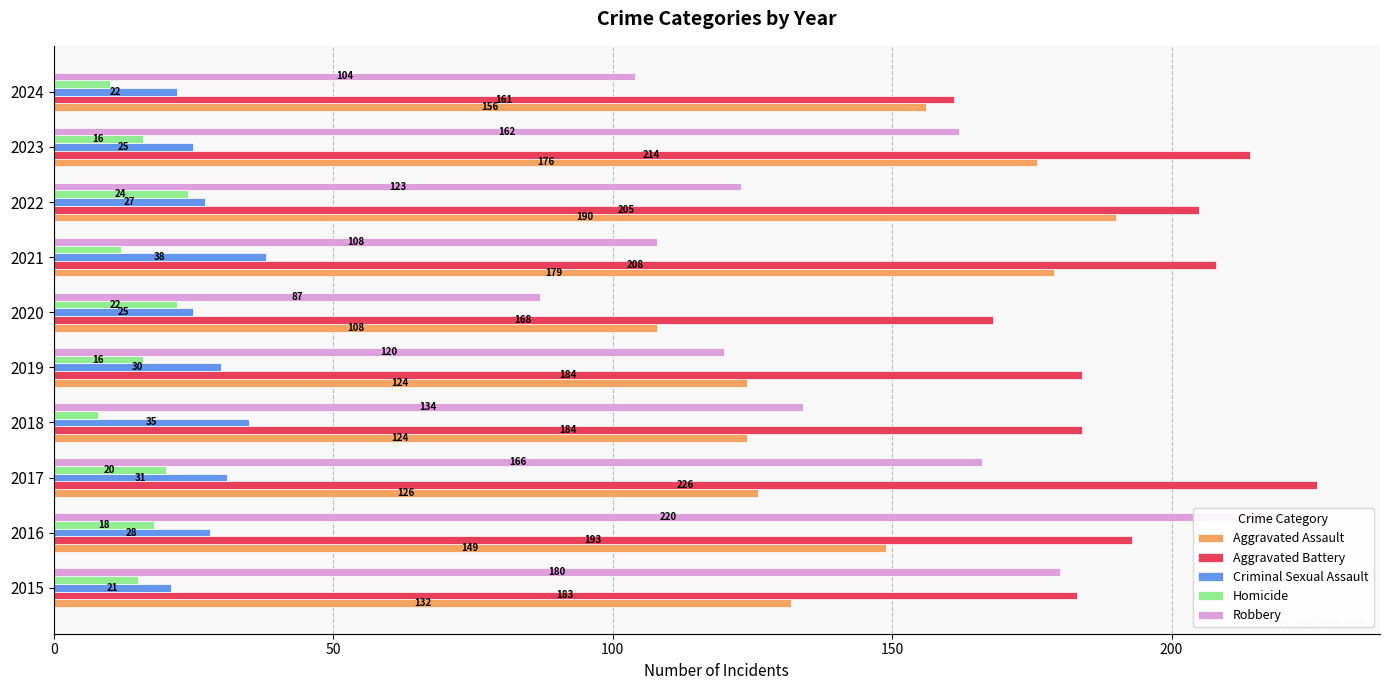

What position from the right is 100?

8